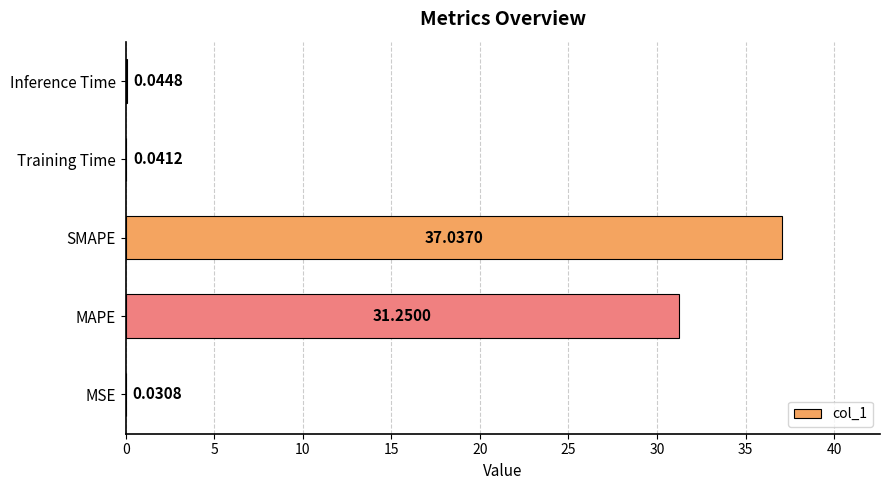

Which has a higher value, MAPE or MSE?

MAPE